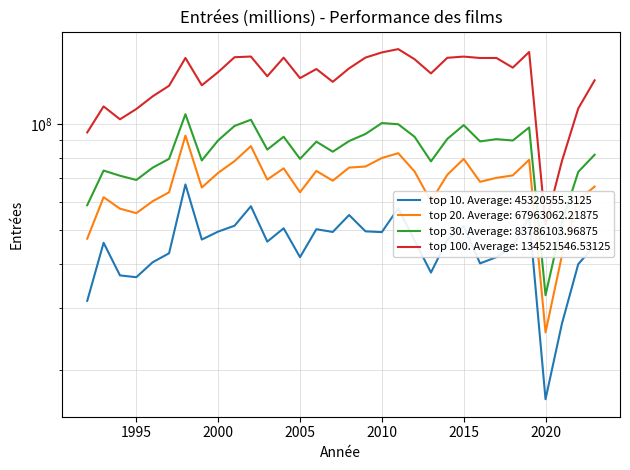

True or false: top 30 has a value of 55519688 at 2014.

False